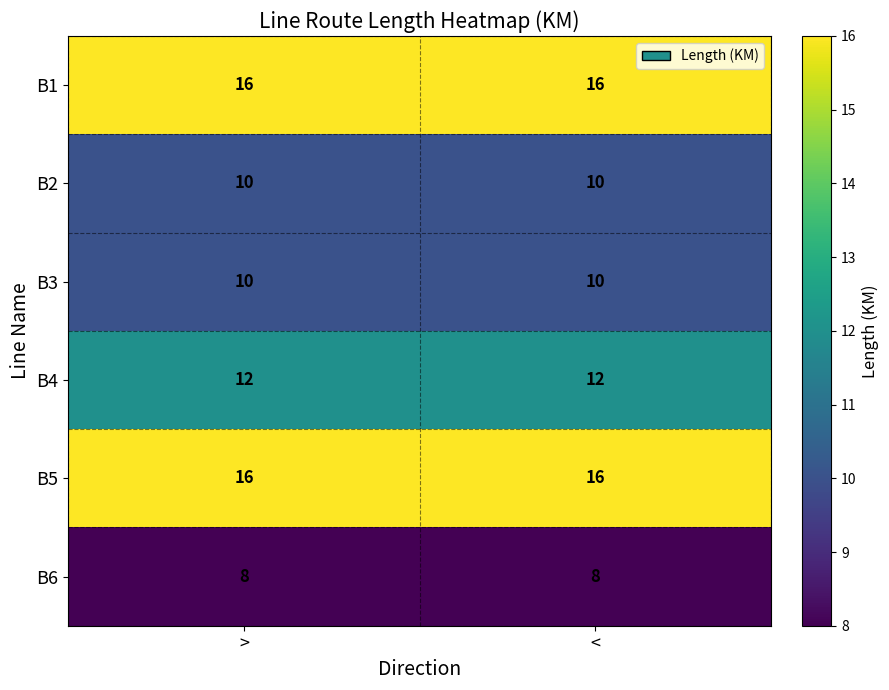

Reading left to right, transcribe all the data shown in this chart.

B1: 16	16
B2: 10	10
B3: 10	10
B4: 12	12
B5: 16	16
B6: 8	8